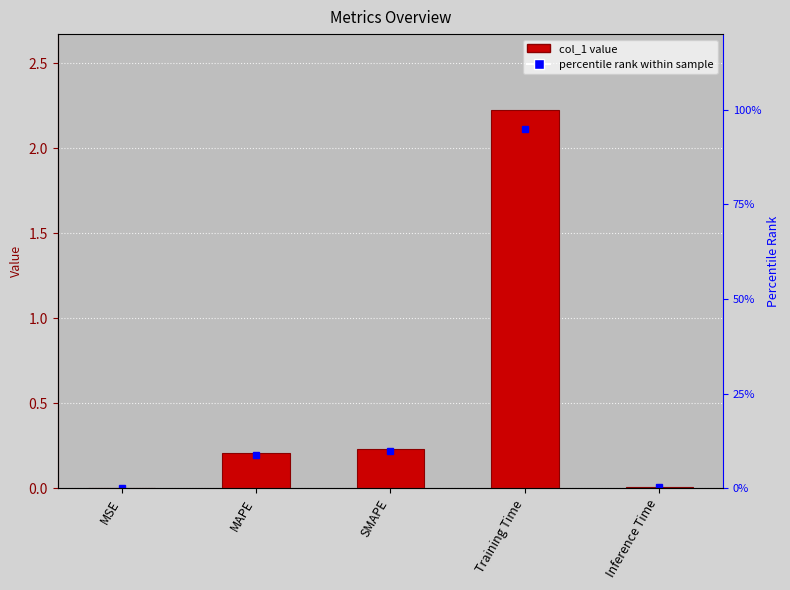

What is the difference between the maximum and minimum values?

2.2